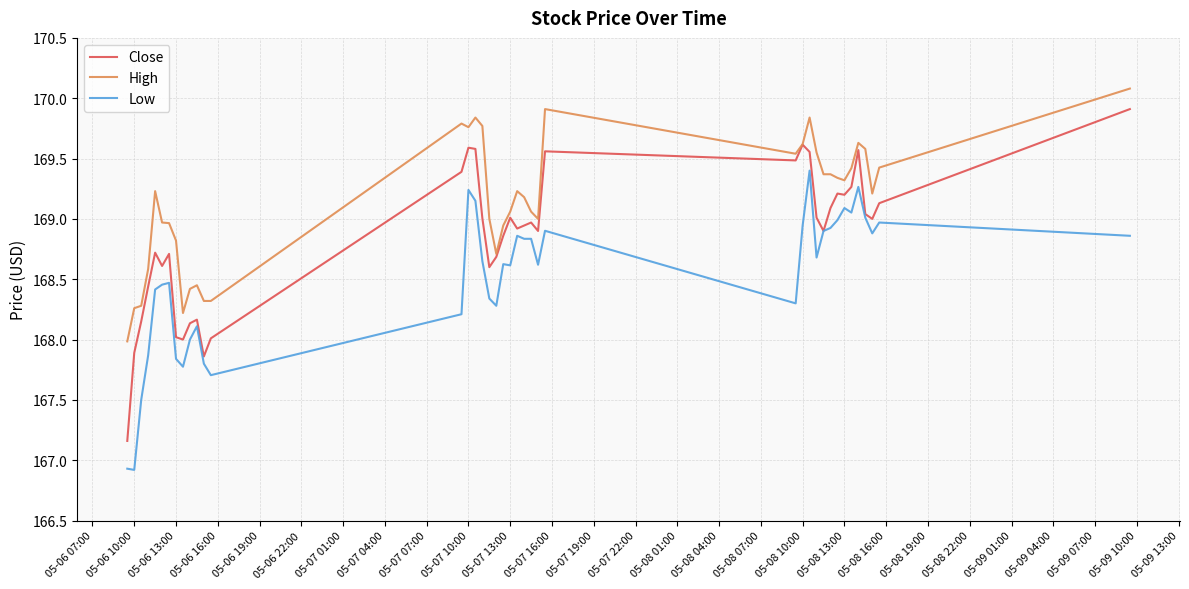

What is the smallest value displayed?

166.9